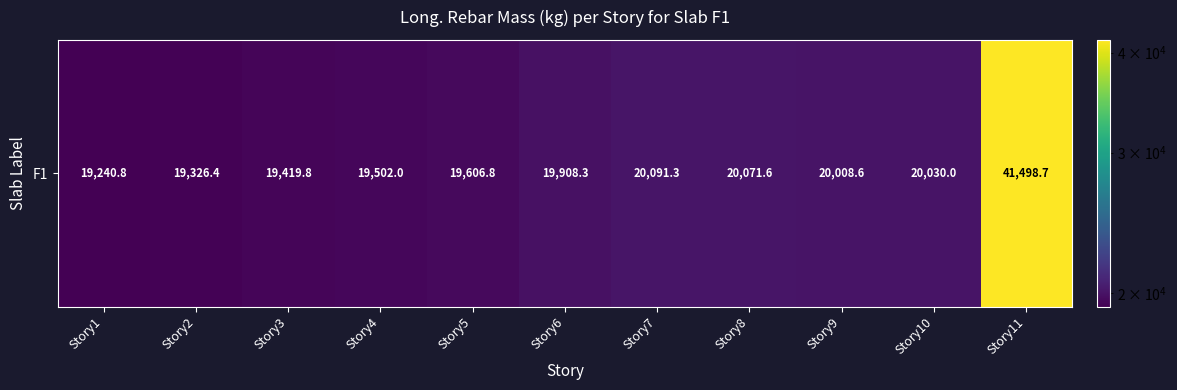

Which category has the lowest value across all series?

Story1